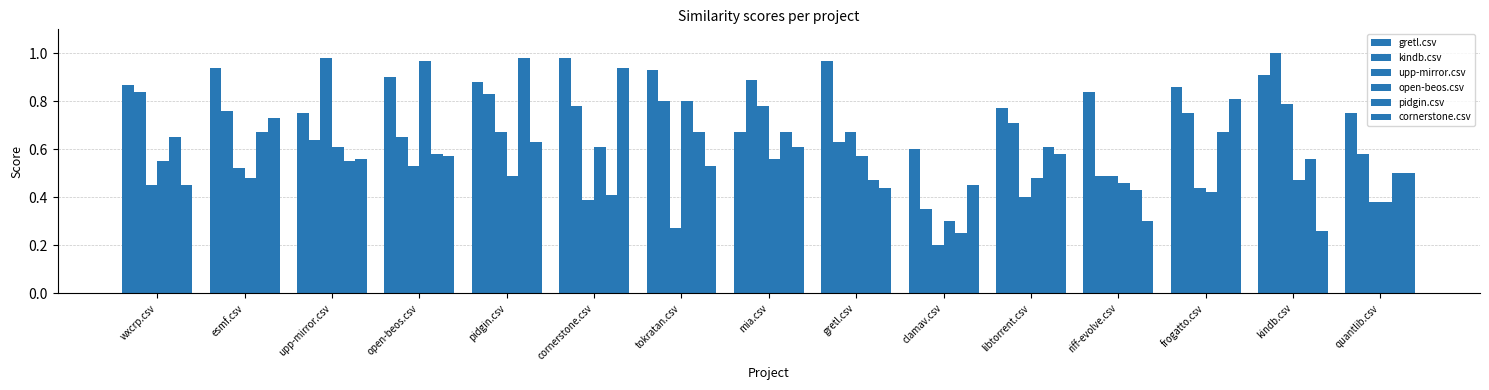

What is the difference between the maximum and second lowest values in the open-beos.csv series?

0.6